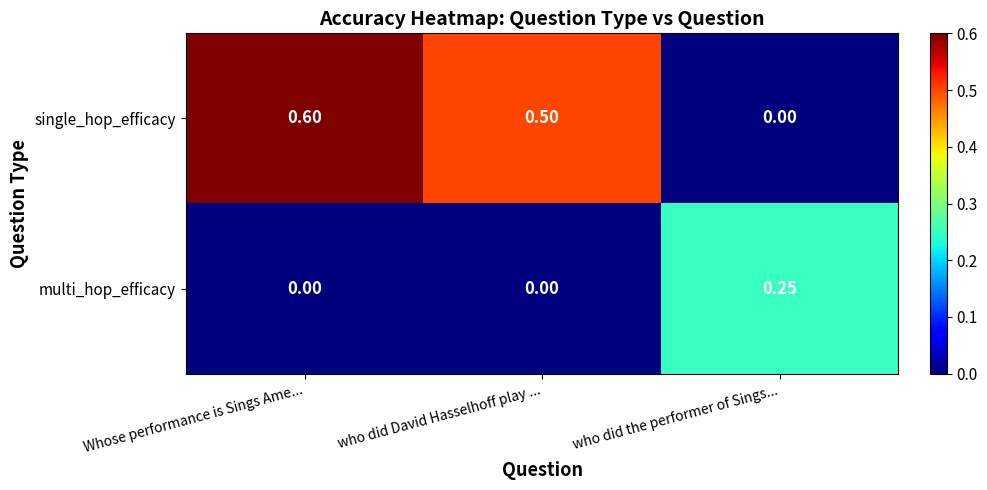

At which label is single_hop_efficacy closest to 0?

who did the performer of Sings...